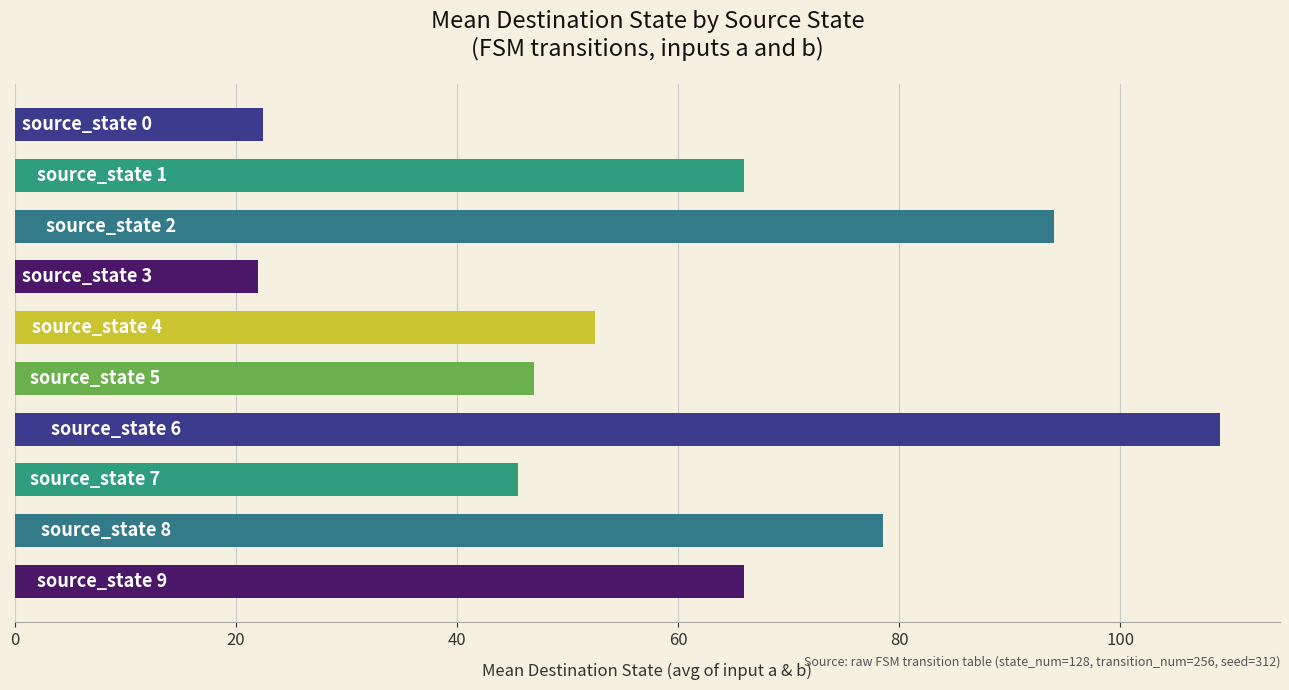

What is the maximum value shown in the chart?

109.0